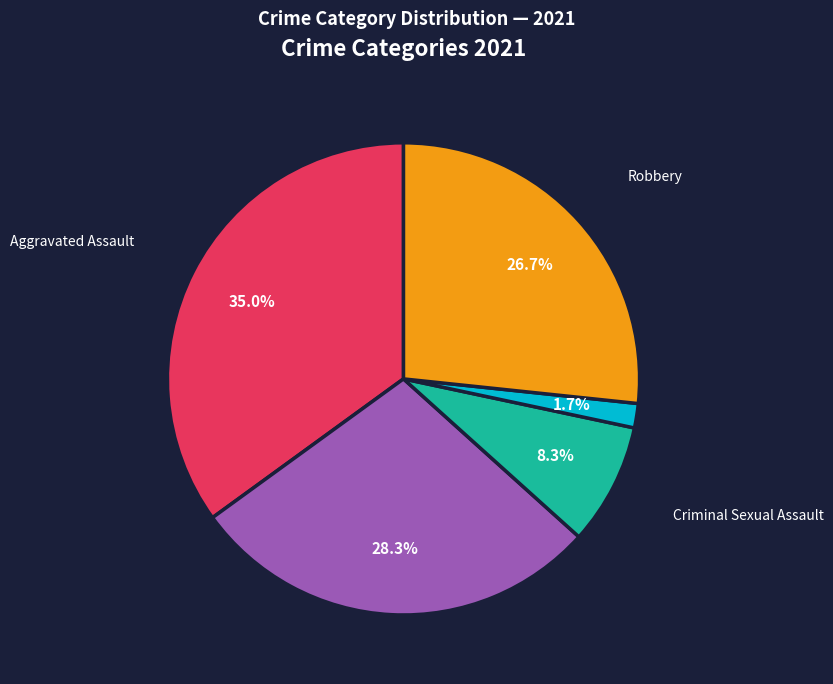

Which slice is the smallest?

Homicide